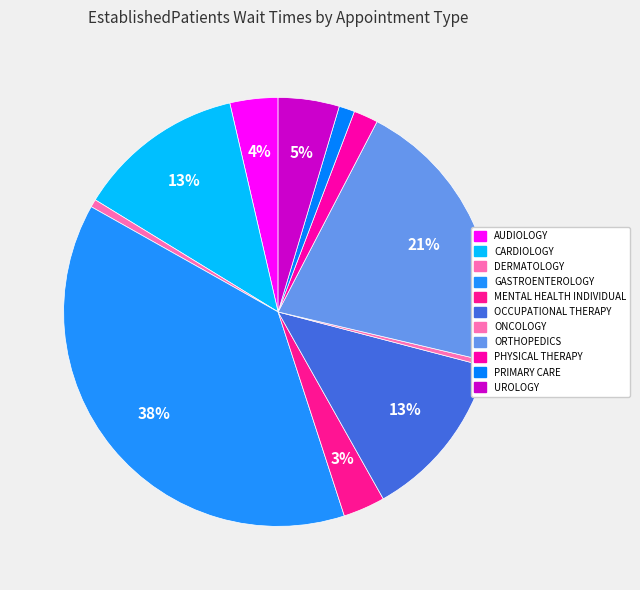

Does PRIMARY CARE account for over 50% of the chart?

No